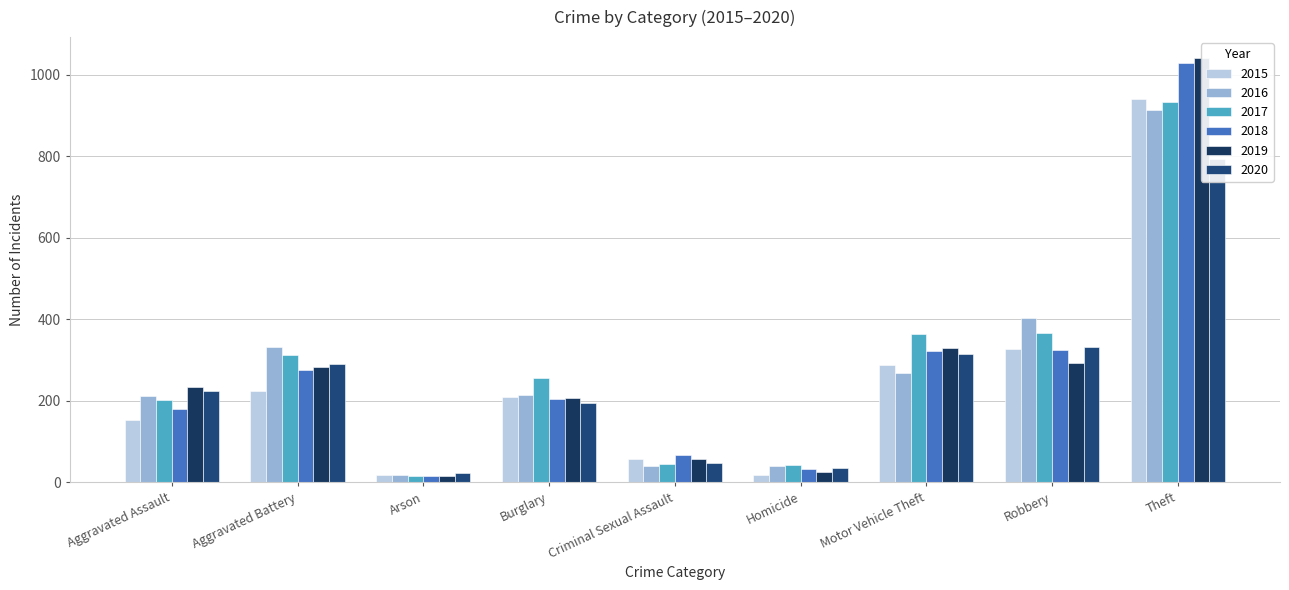

Reading right to left, transcribe all the data shown in this chart.

2015: 940	327	287	18	56	209	17	224	153
2016: 913	404	269	39	40	214	17	333	212
2017: 933	366	364	43	46	257	15	313	202
2018: 1029	325	321	32	66	205	16	276	181
2019: 1040	292	330	26	57	206	15	282	233
2020: 792	331	314	34	48	195	22	290	223